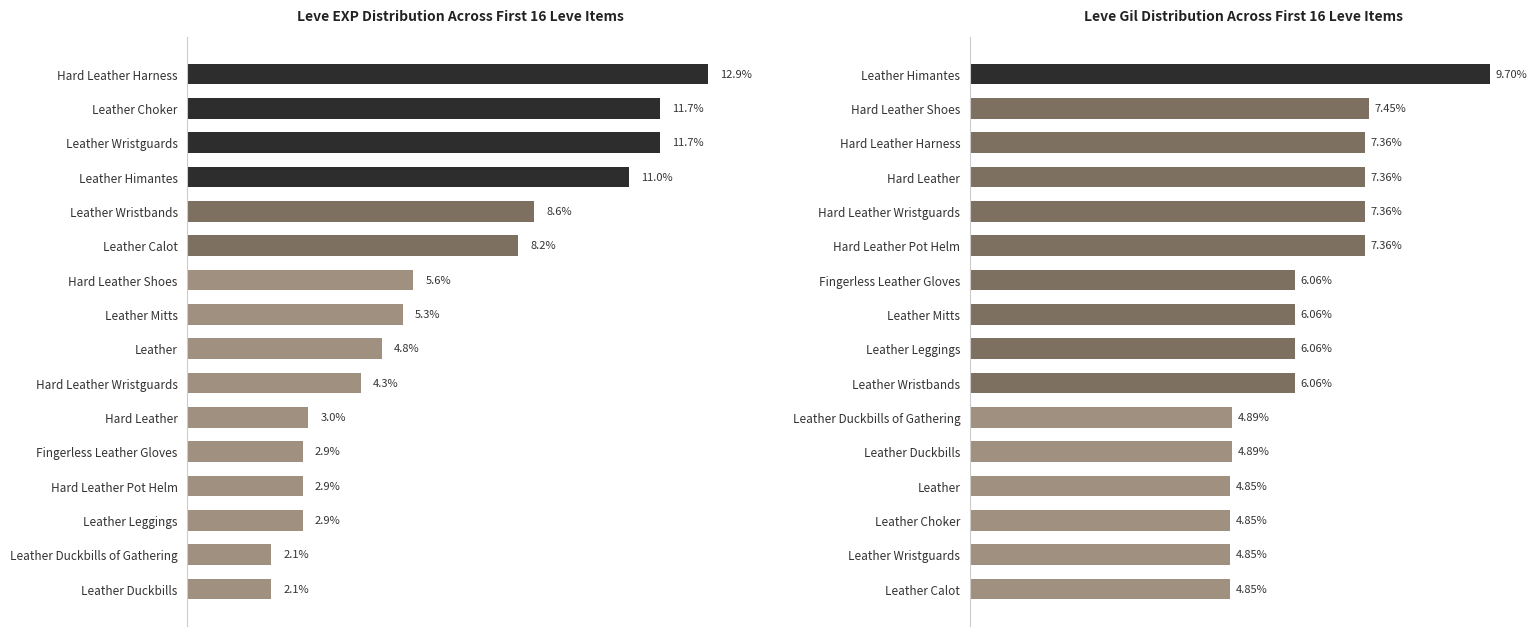

Reading left to right, extract all data points from this chart.

Leve EXP: 2.1	2.1	2.9	2.9	2.9	3.0	4.3	4.8	5.3	5.6	8.2	8.6	11.0	11.7	11.7	12.9
Leve Gil: 4.8	4.8	4.8	4.8	4.9	4.9	6.1	6.1	6.1	6.1	7.4	7.4	7.4	7.4	7.4	9.7